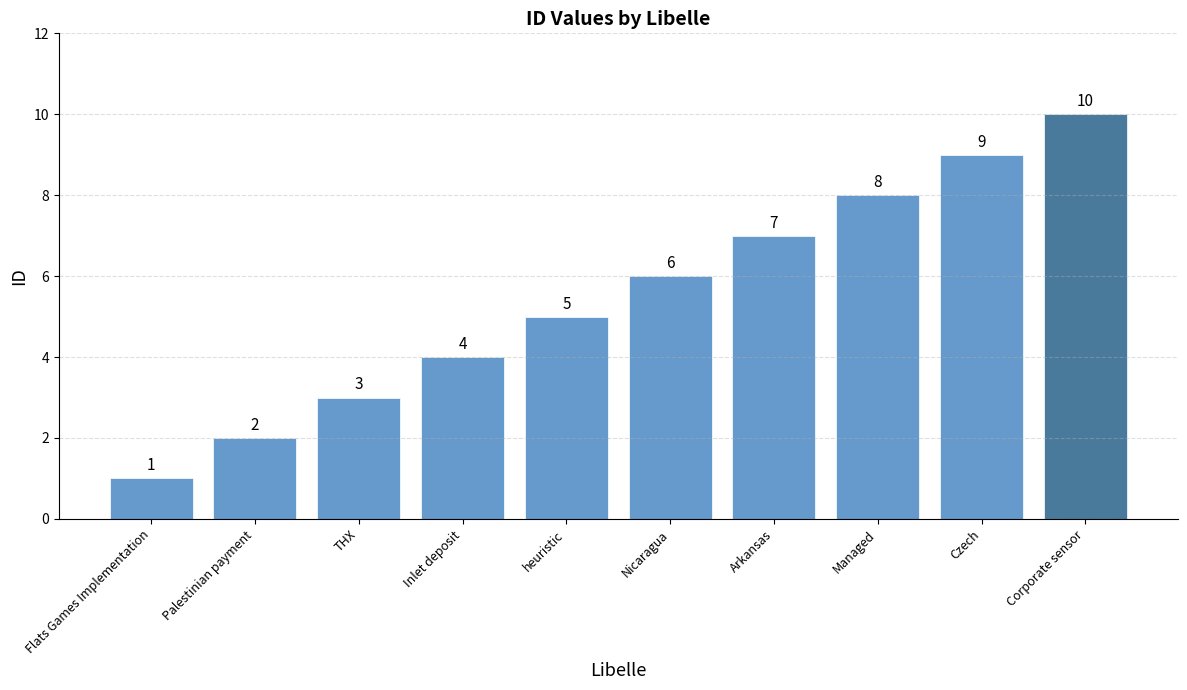

The chart shows a value of 1 at Flats Games Implementation. True or false?

True